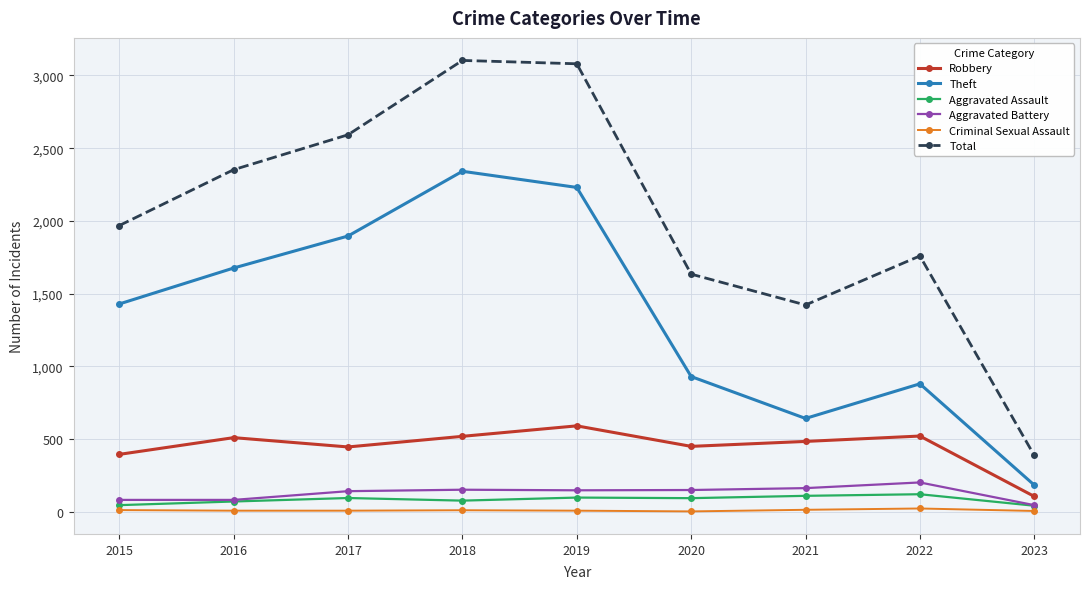

True or false: Total has a value of 388 at 2023.

True